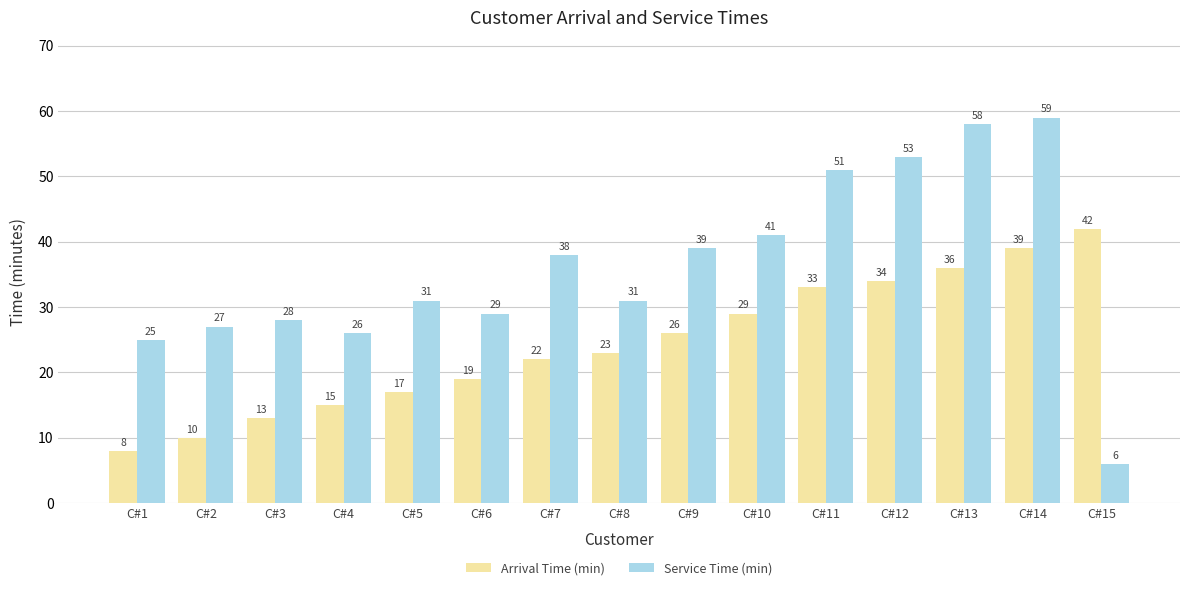

At which label is Arrival Time (min) closest to 25?

C#9